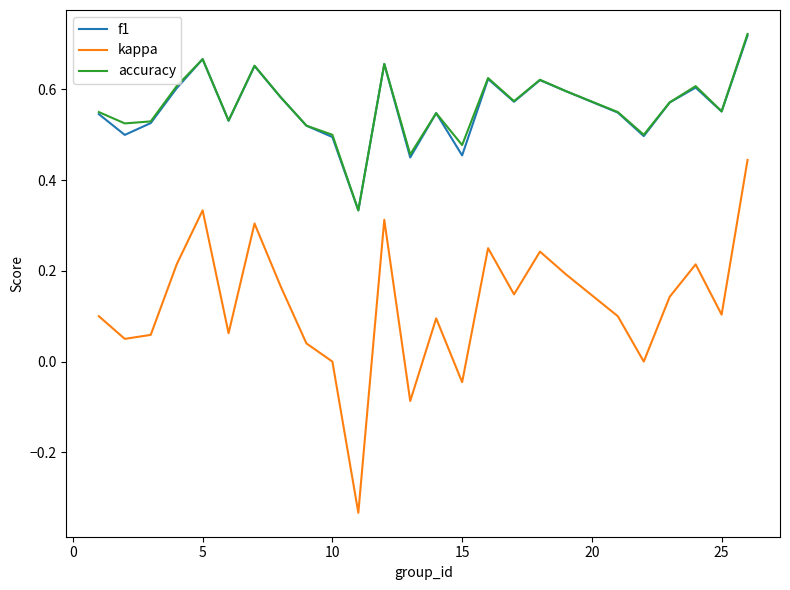

True or false: kappa and f1 intersect in this chart.

False